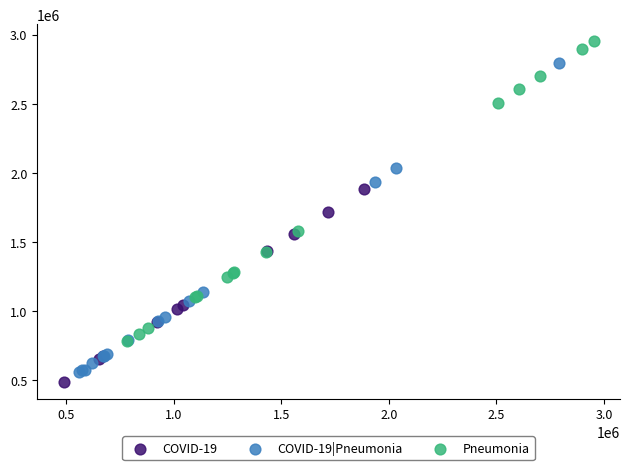

Which series reaches the maximum Y coordinate?

Pneumonia